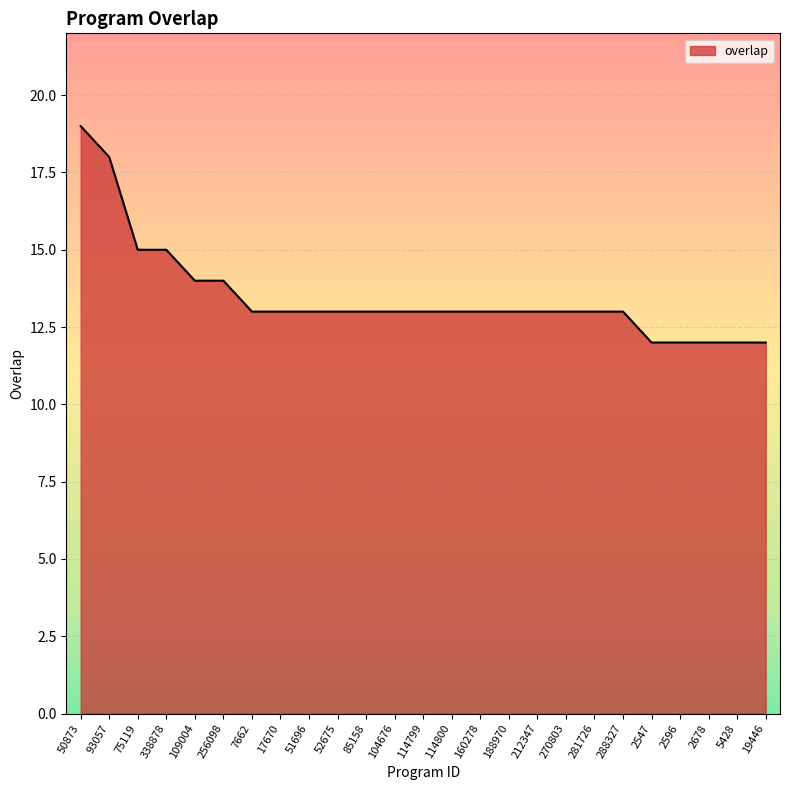

What is the approximate value at 281726?

13